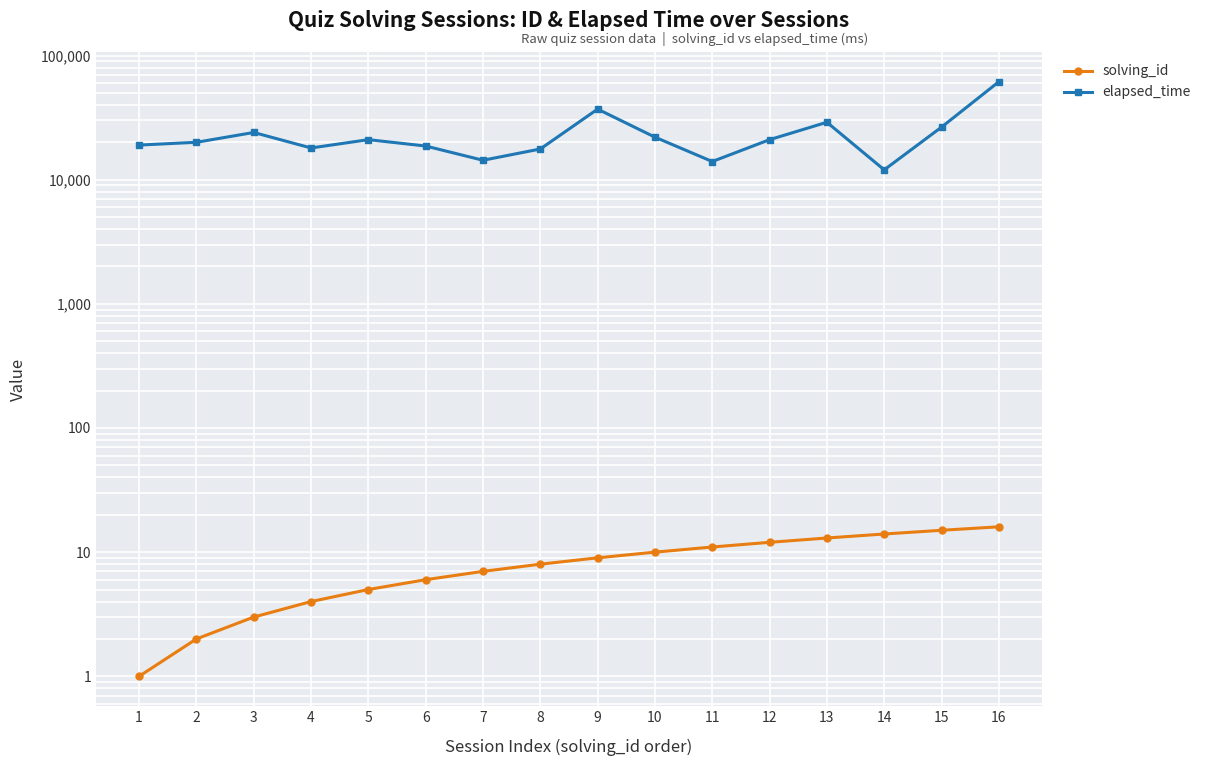

What is the sum of the solving_id values at 1 and 3?

4